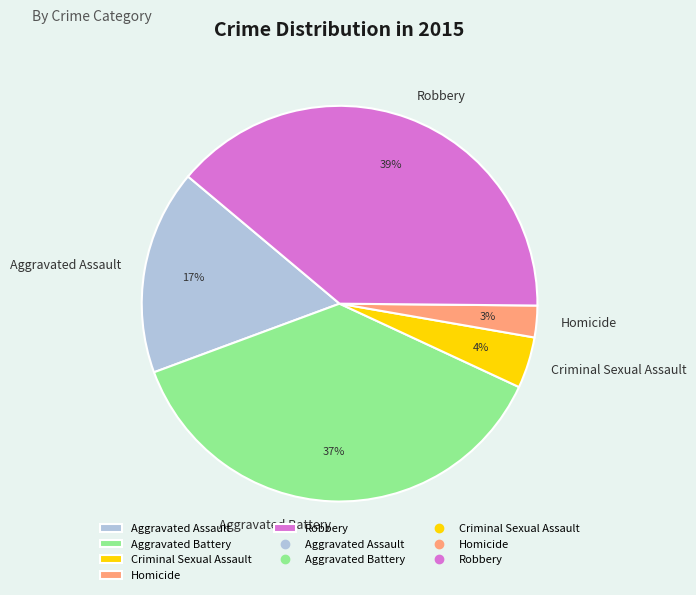

Is there any slice that represents more than half of the pie?

No